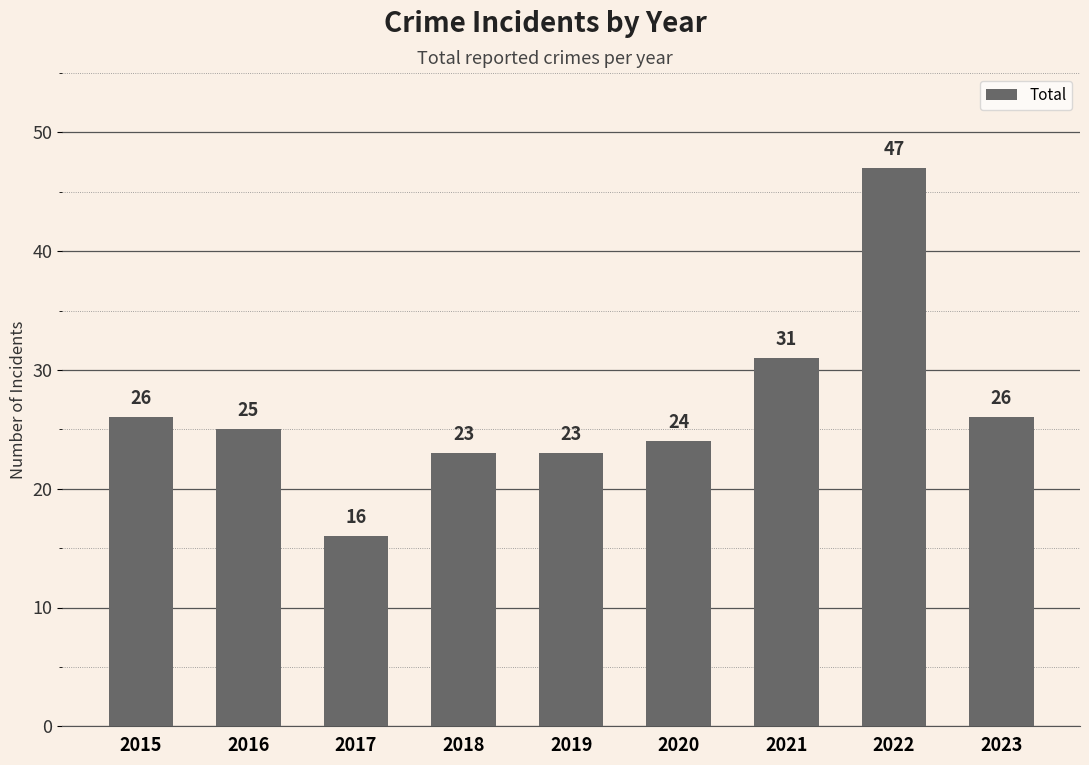

Which has a higher value, 2022 or 2018?

2022